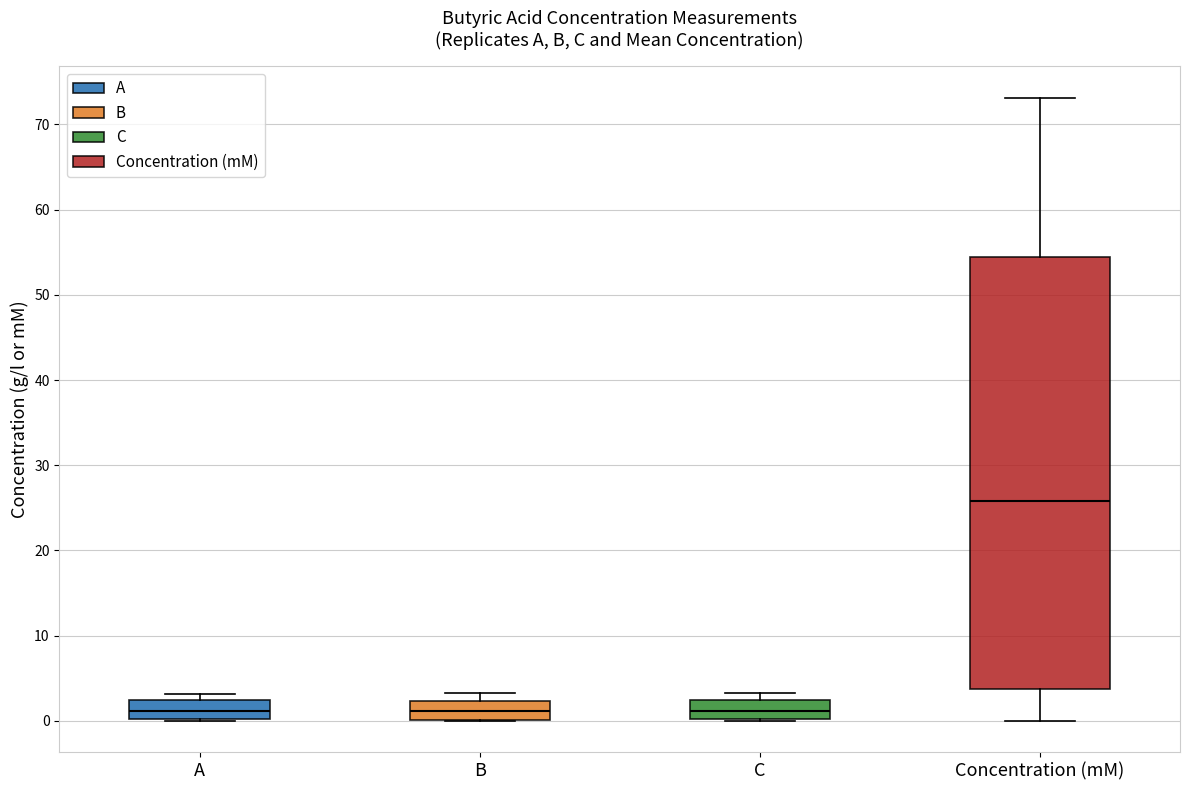

Reading left to right, read every box against the y-axis: the position of its median line, the range the box covers, and the ends of its whiskers. The values are not printed on the chart, so give them approximately, as read against the axis.

A: median 1, box 0 to 2, whiskers 0 to 3
B: median 1, box 0 to 2, whiskers 0 to 3
C: median 1, box 0 to 2, whiskers 0 to 3
Concentration (mM): median 26, box 4 to 54, whiskers 0 to 73